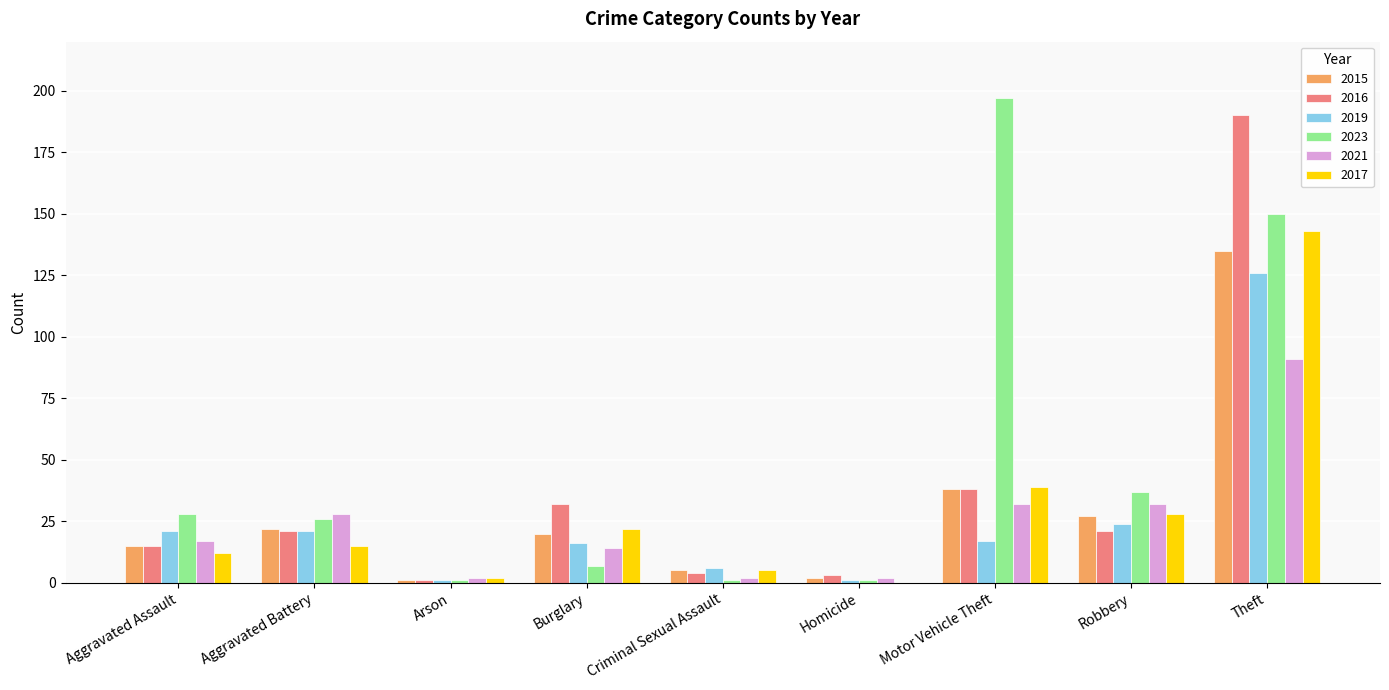

At which category is the sum across all series the highest?

Theft